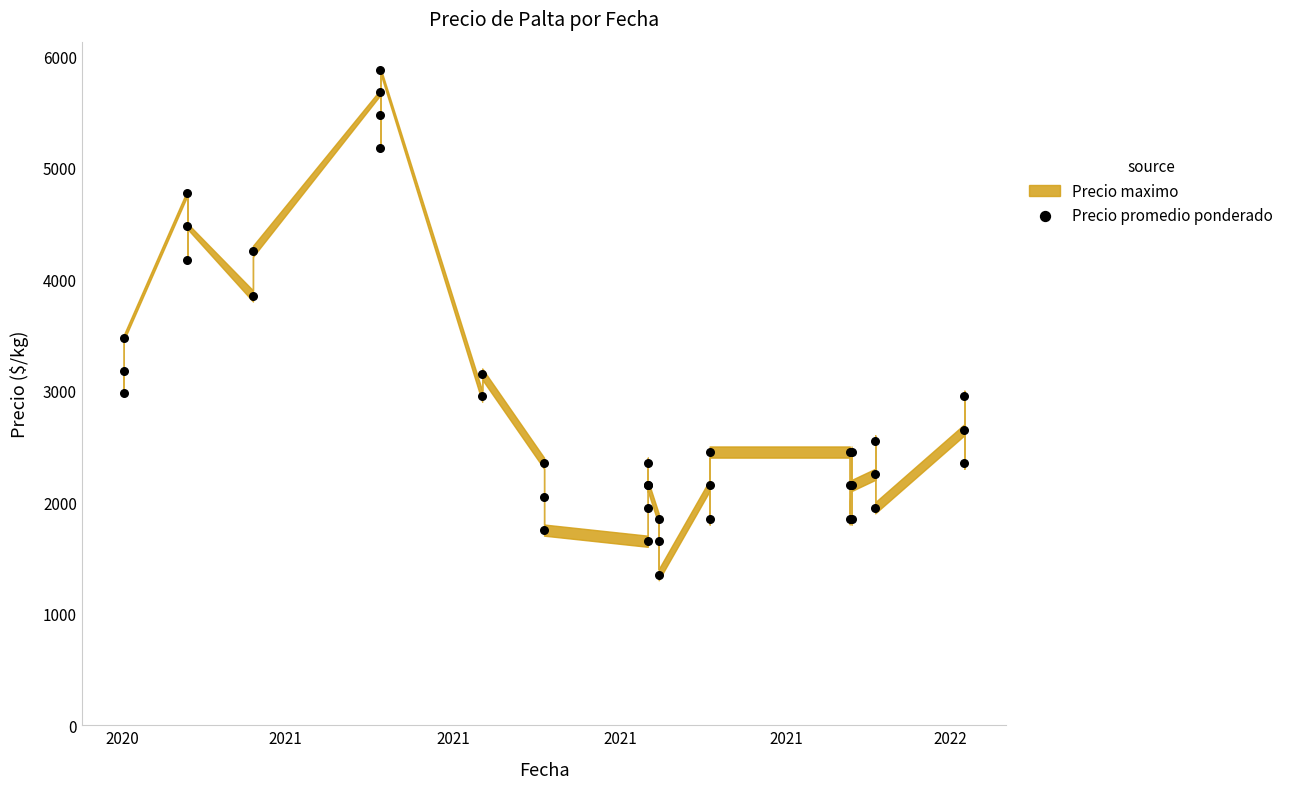

What Y value in the scatter plot is closest to 3612?

3475